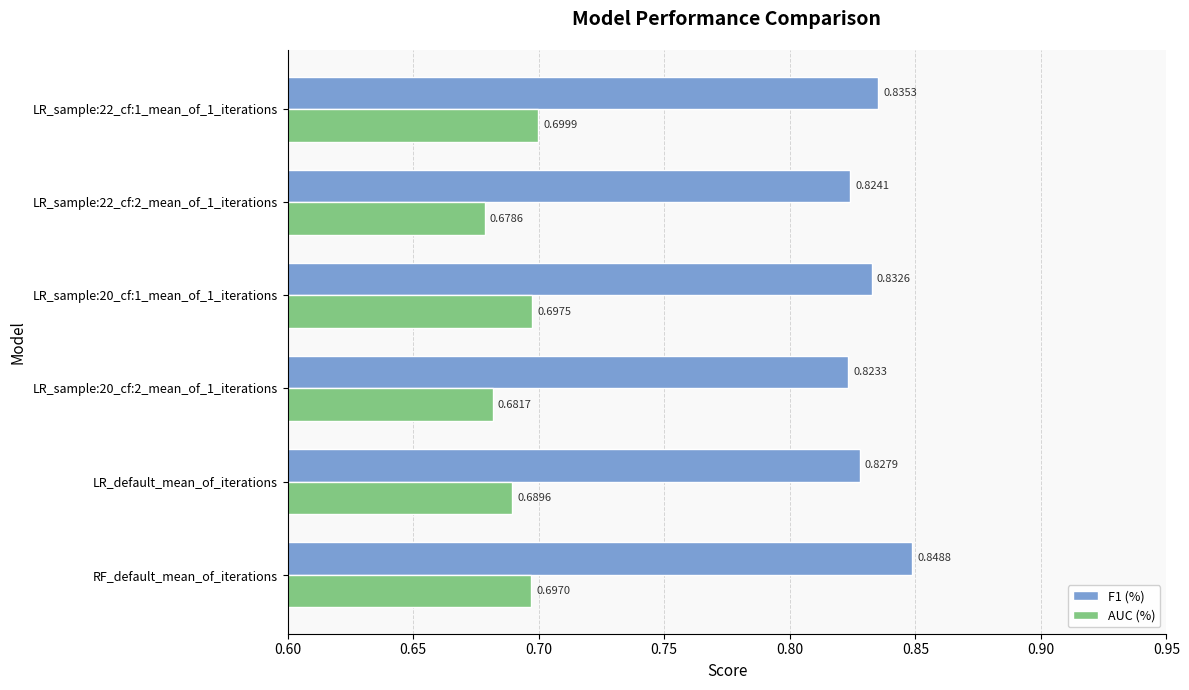

Is the value of AUC (%) at LR_sample:22_cf:2_mean_of_1_iterations greater than the value of F1 (%) at LR_sample:22_cf:1_mean_of_1_iterations?

No